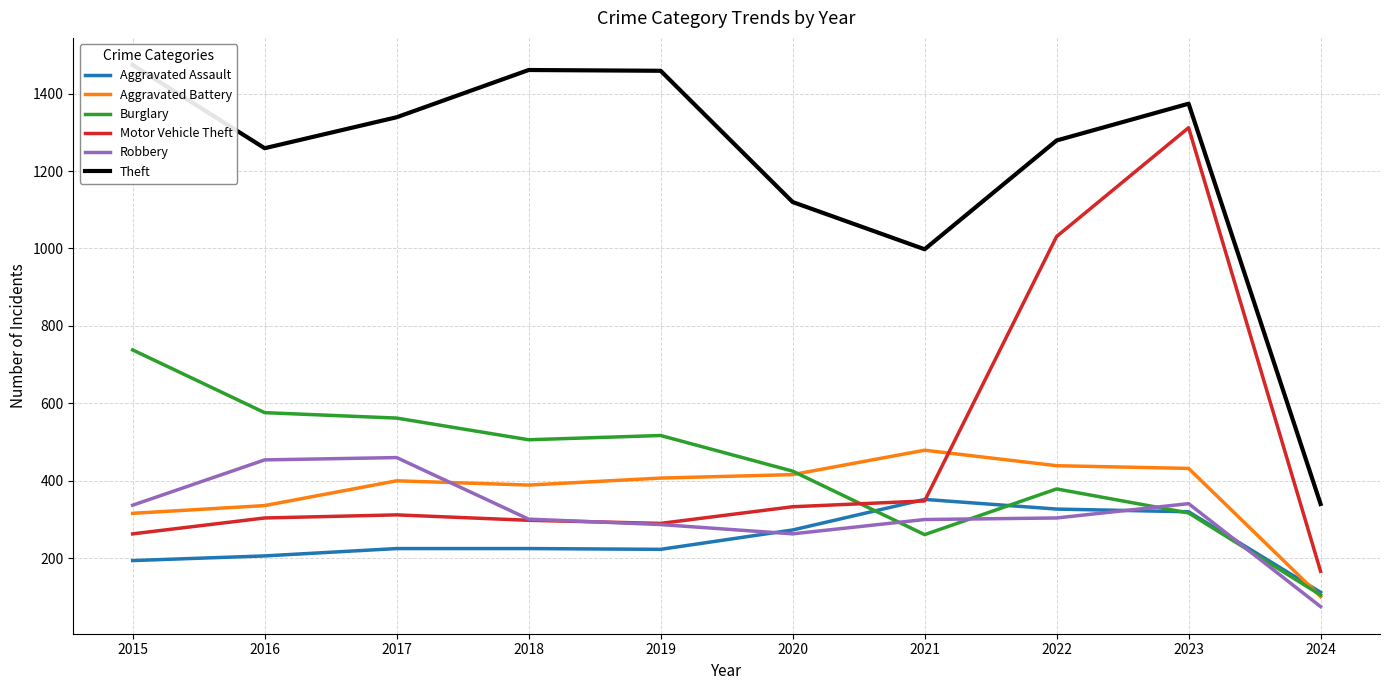

At which label does Burglary first exceed 506?

2015